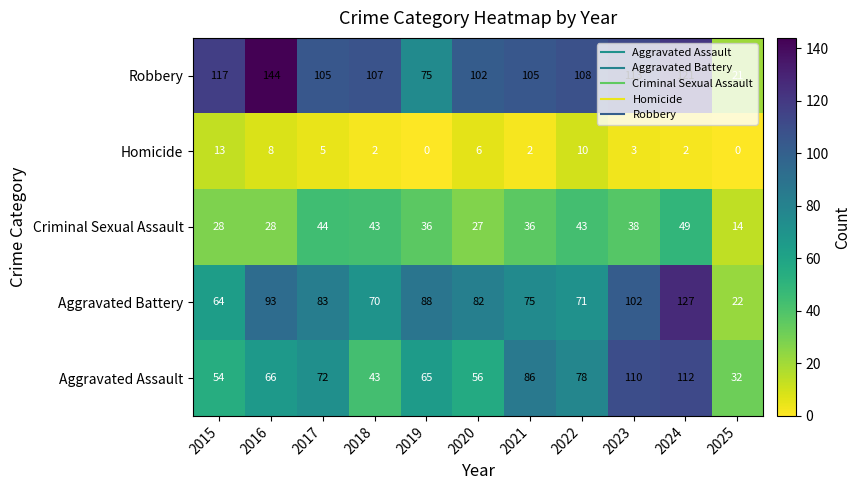

At how many categories does at least one series exceed 139?

1